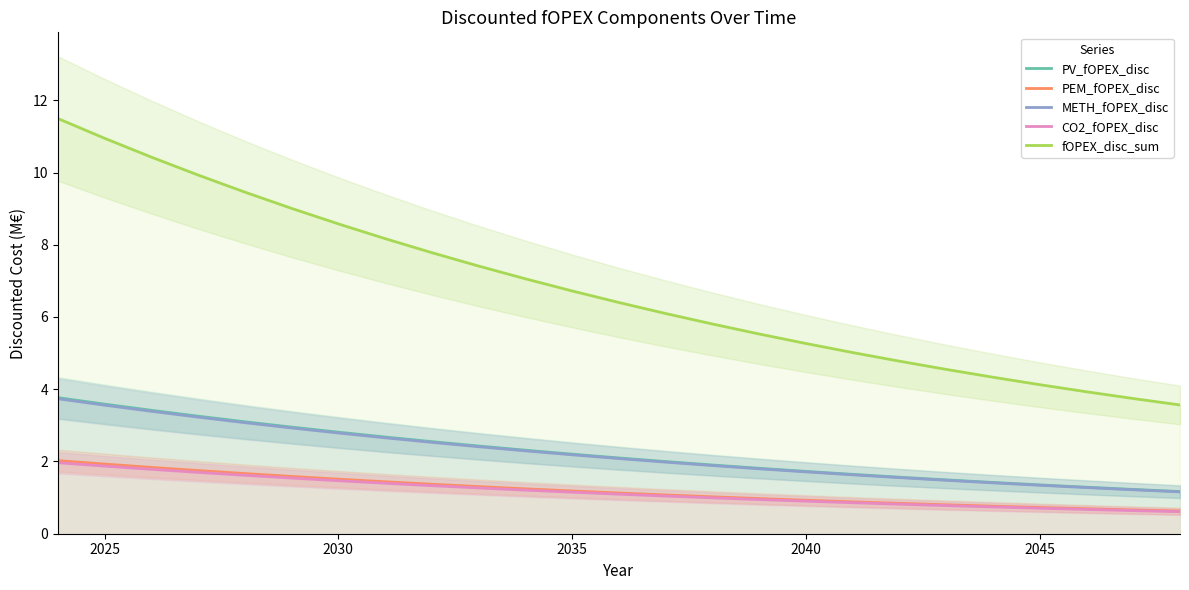

What is the highest value of the PV_fOPEX_disc series?

3.8